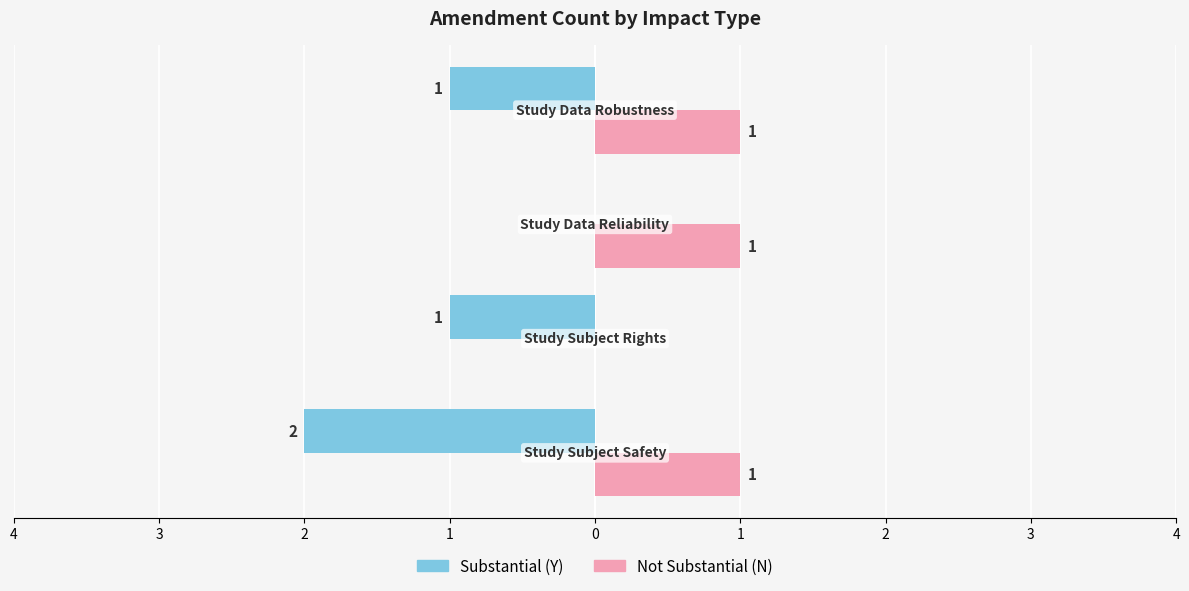

What is the value of the Not Substantial (N) bar at the 3rd from the left?

1